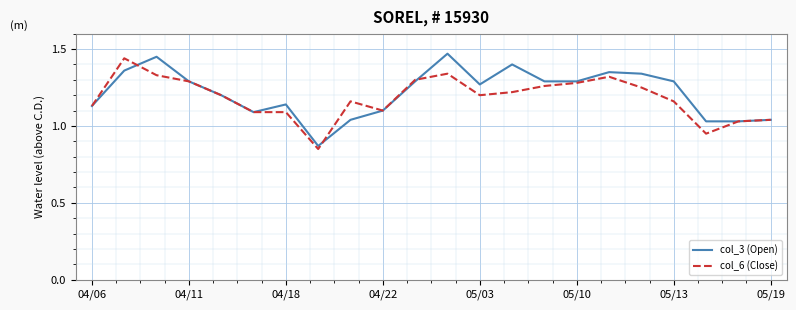

Does the chart have visible grid lines?

Yes